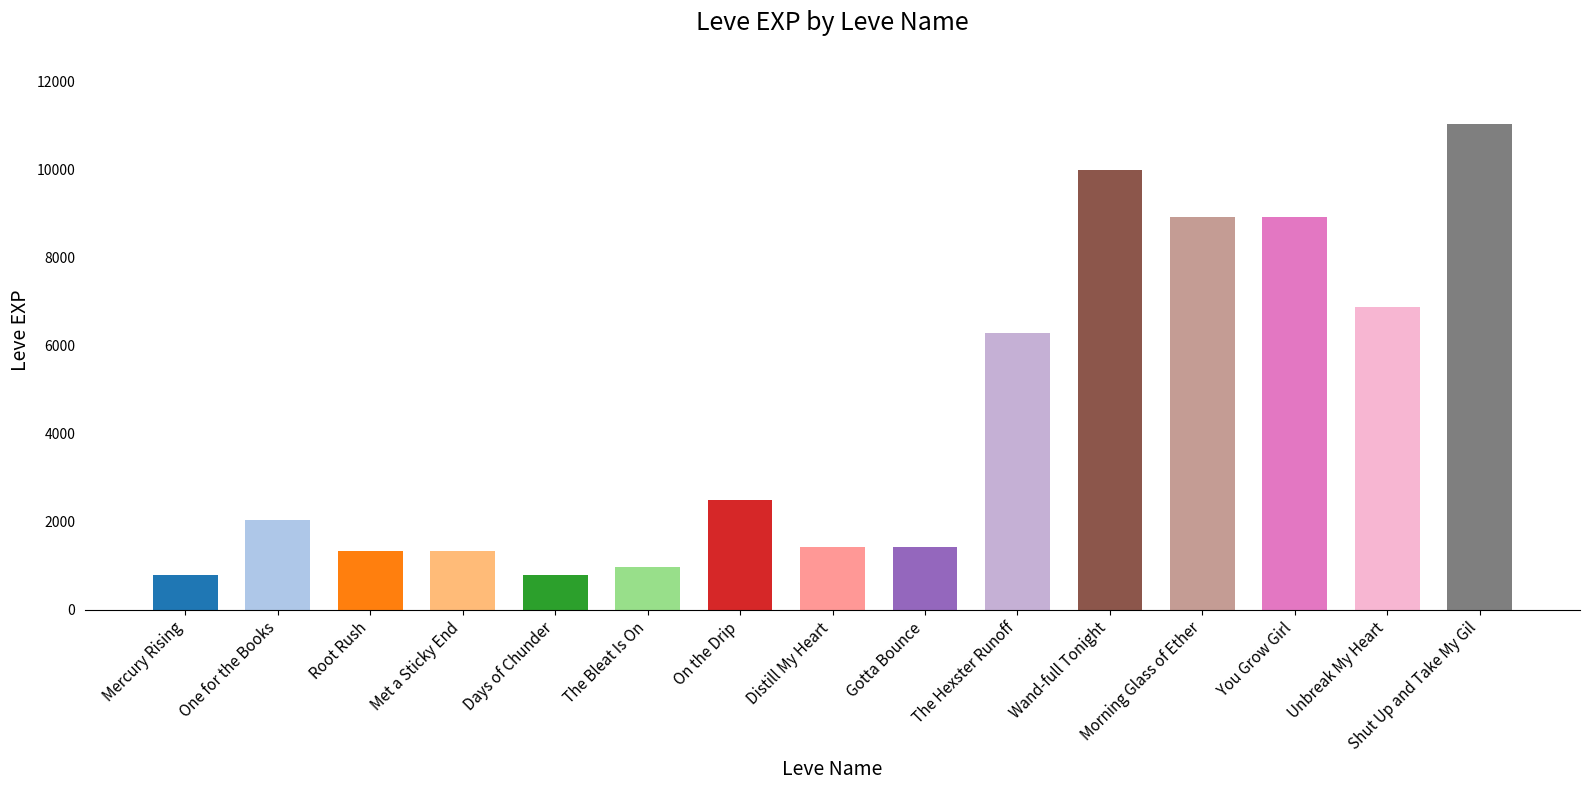

At which label is the value closest to 5920?

The Hexster Runoff